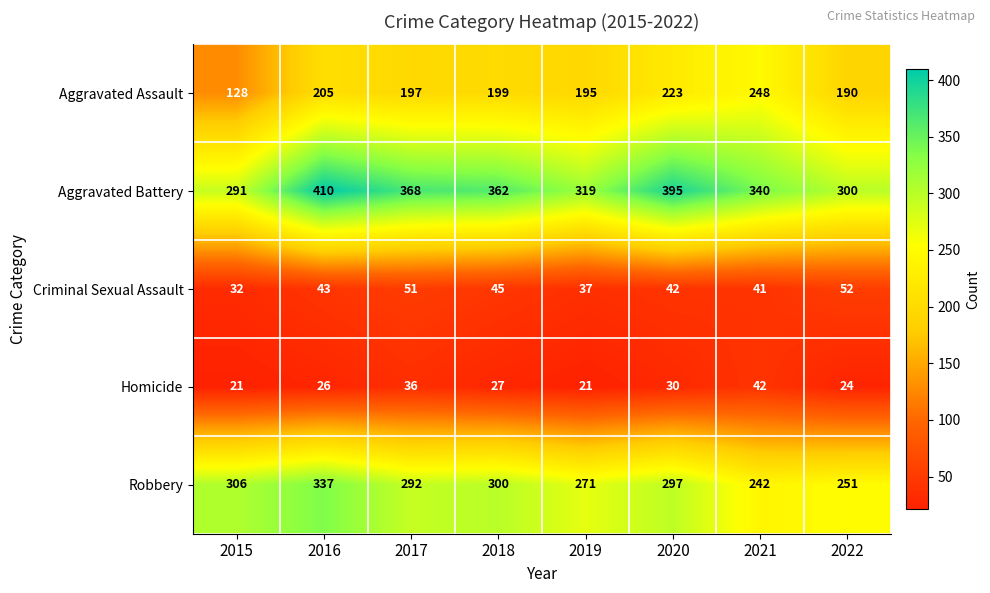

Which series has the largest total across all categories?

Aggravated Battery